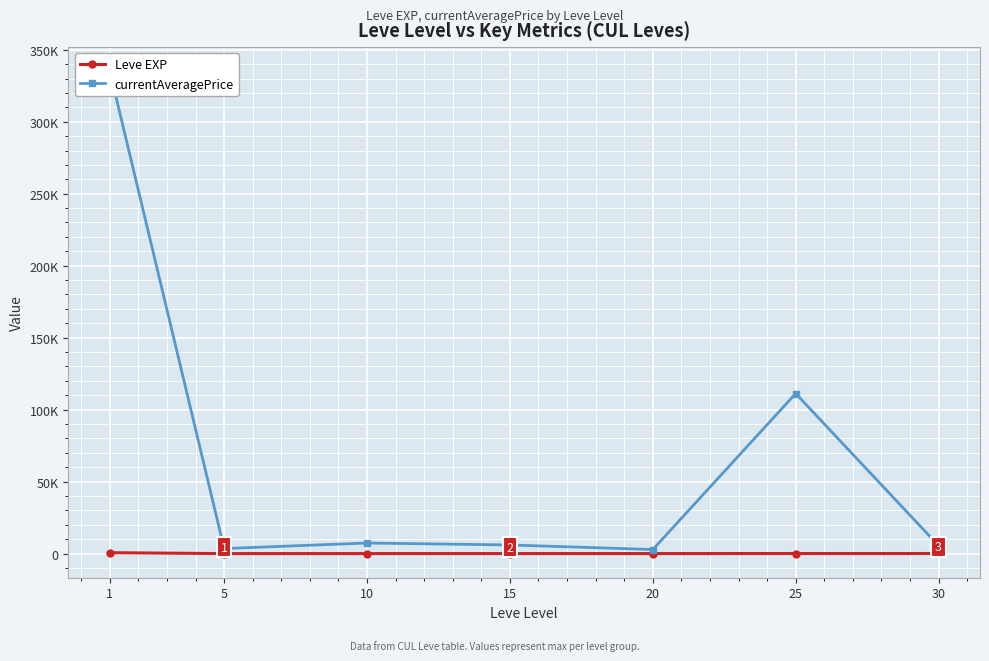

True or false: currentAveragePrice and Leve EXP cross at least once.

False